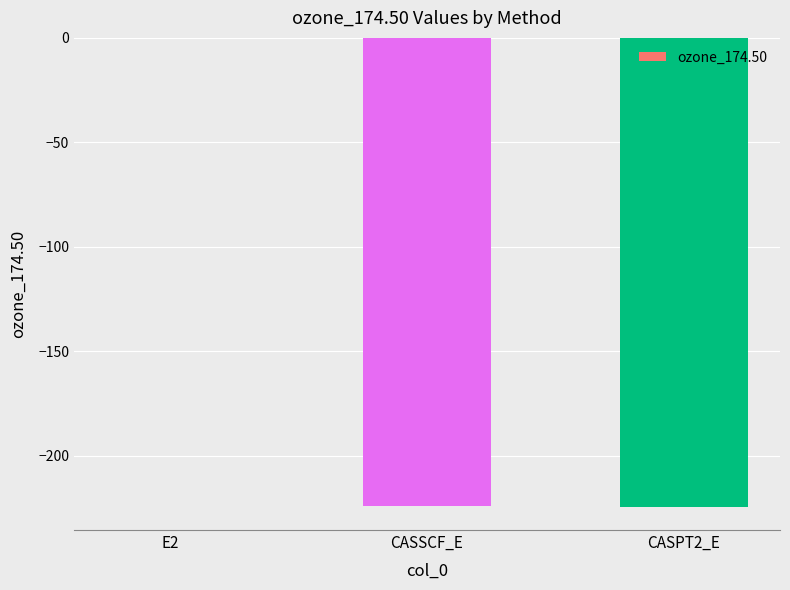

What is the change in value from CASSCF_E to CASPT2_E?

-0.1